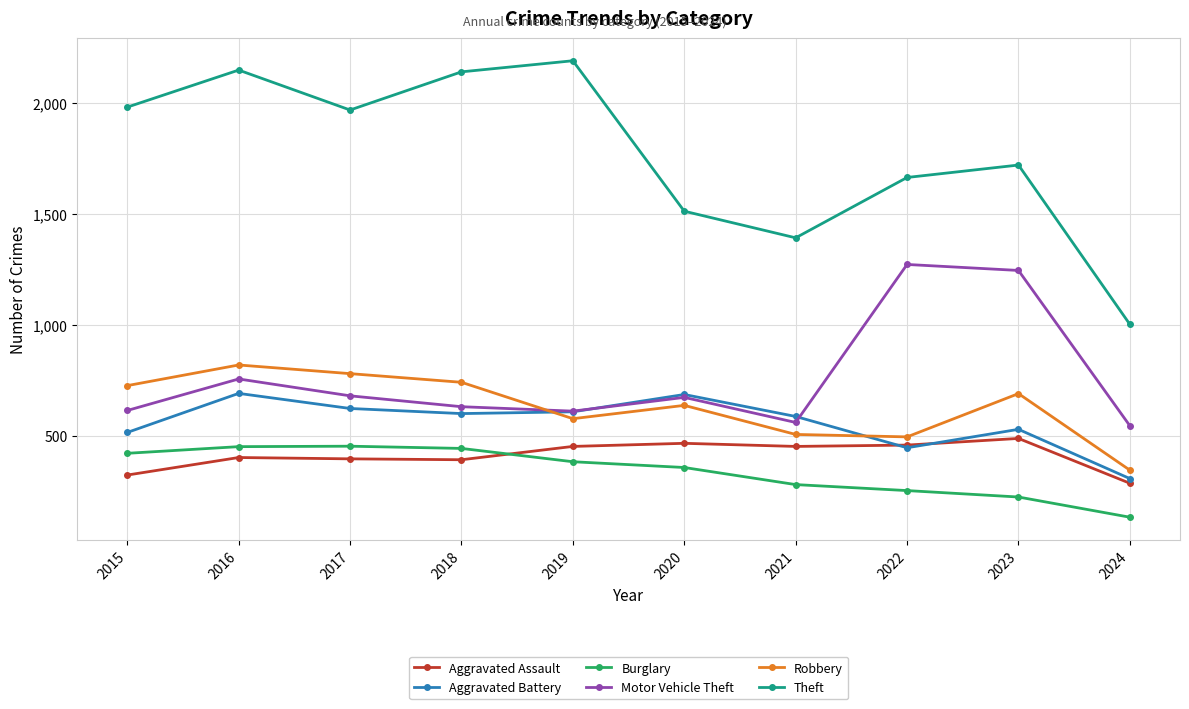

True or false: Theft has more than 2 interior local peaks.

True